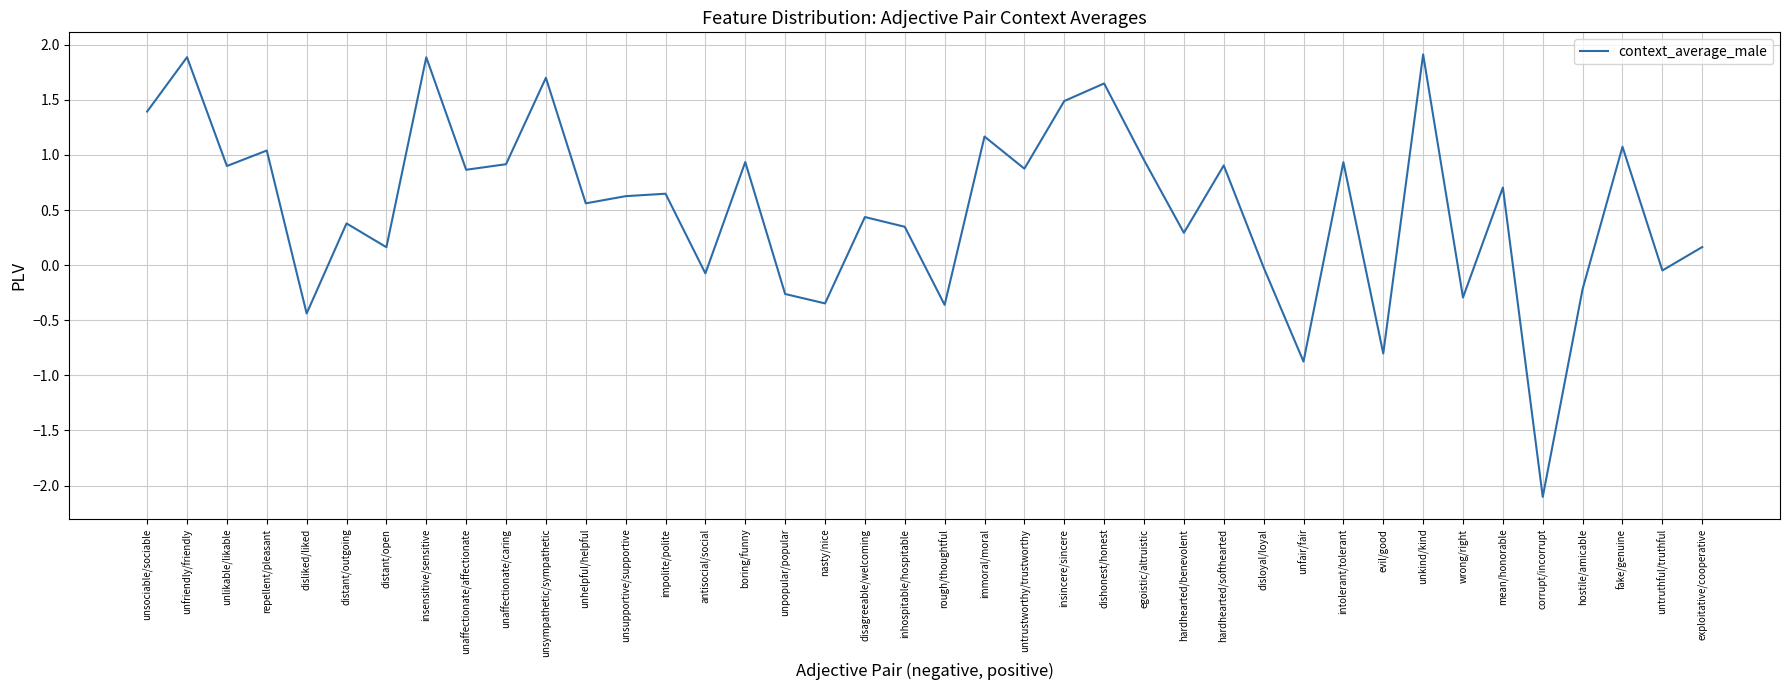

How many lines are shown in the chart?

1